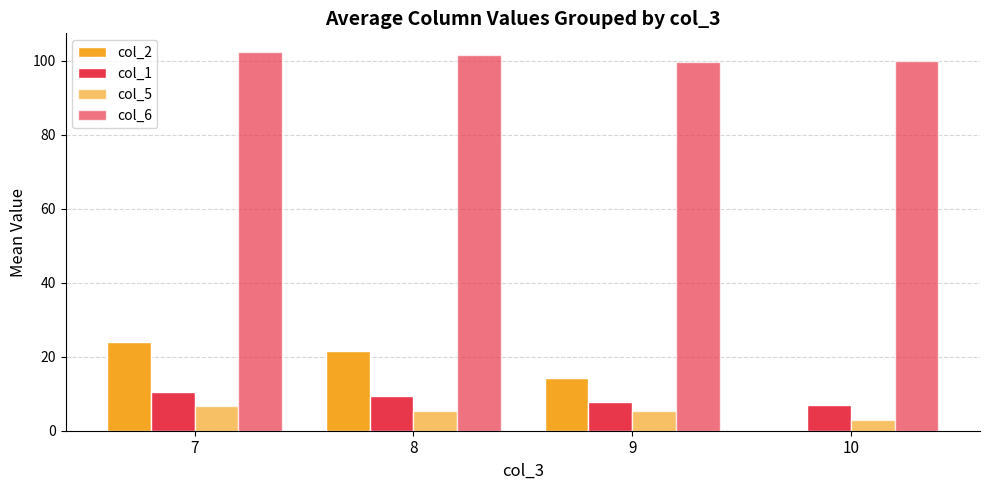

What is the difference between the highest and lowest values at 10?

100.0